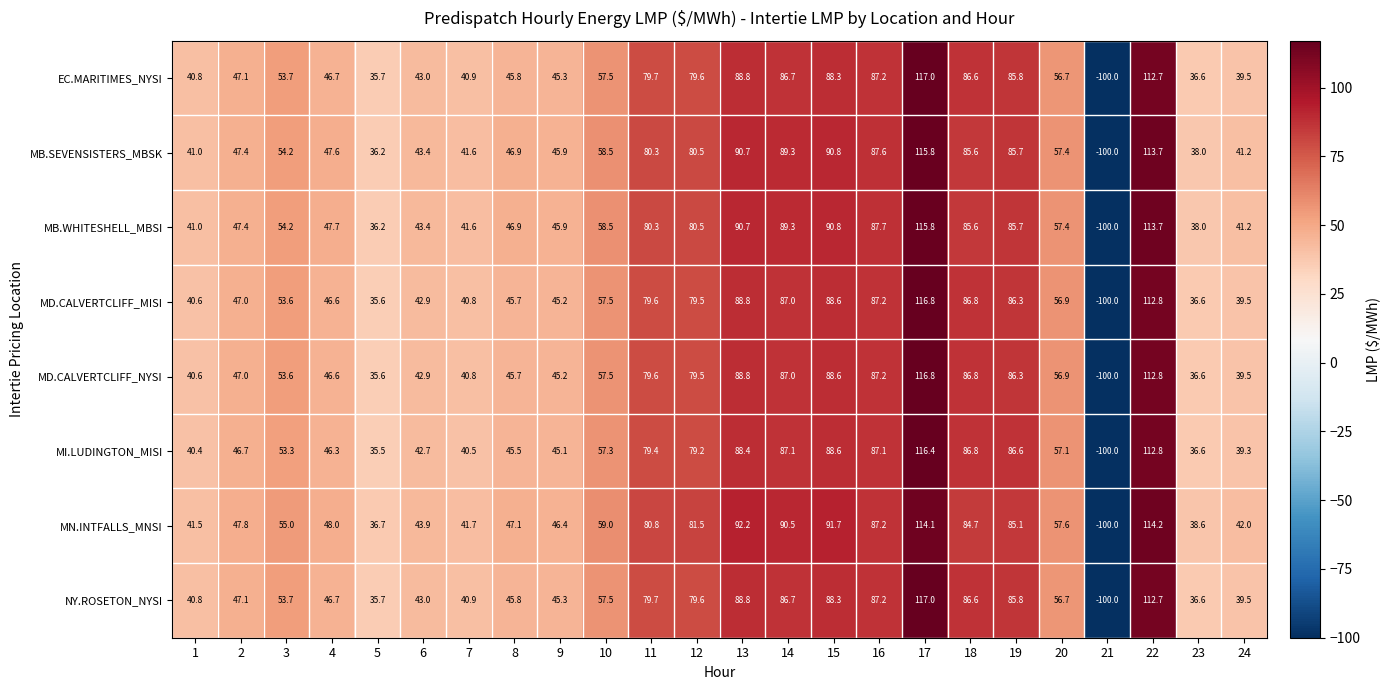

At which label is MD.CALVERTCLIFF_MISI closest to 8?

5